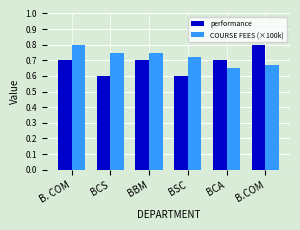

Which series has the widest spread of values?

performance